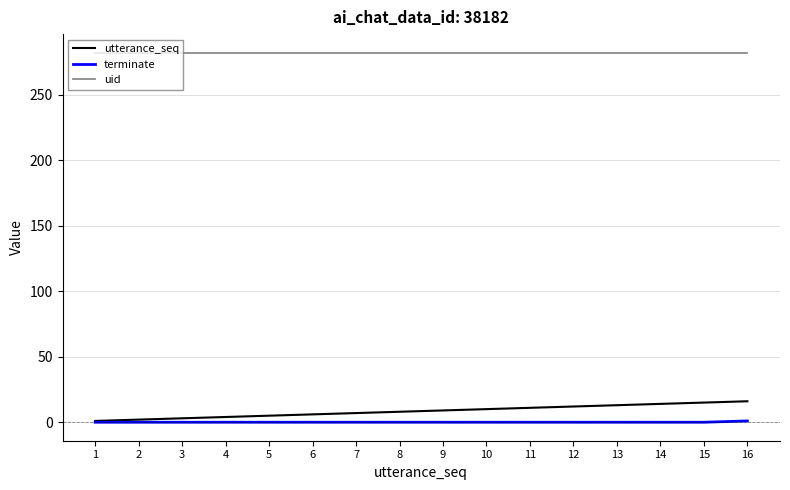

The value of uid at 4 is 75. True or false?

False